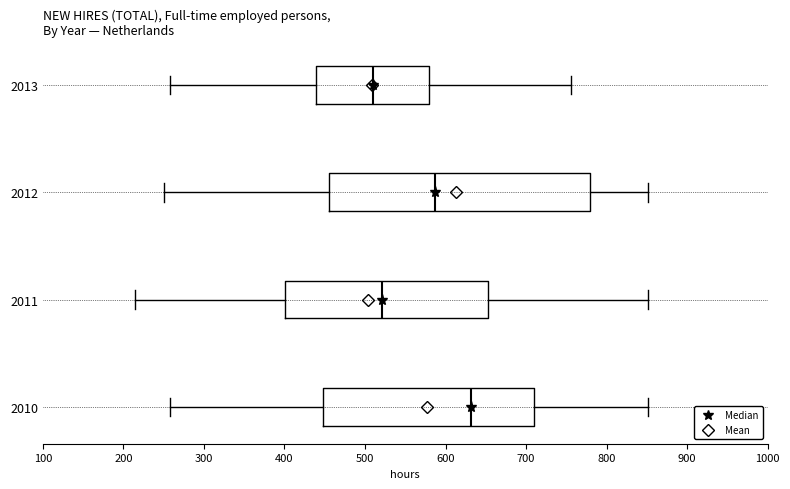

Where does the median line of the box at y = 2013 sit on the x-axis? The values are not printed on the chart, so give them approximately, as read against the axis.

510